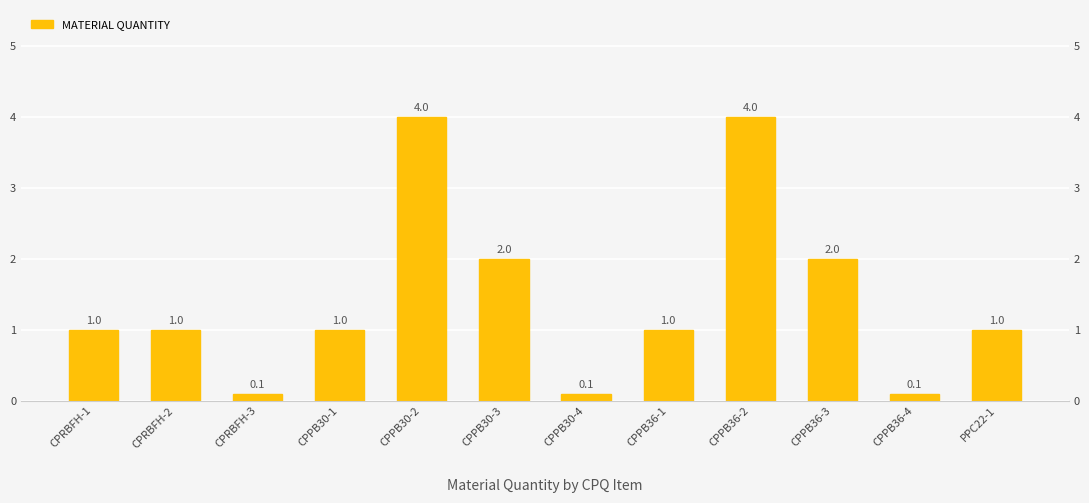

How many data points are less than 1?

3